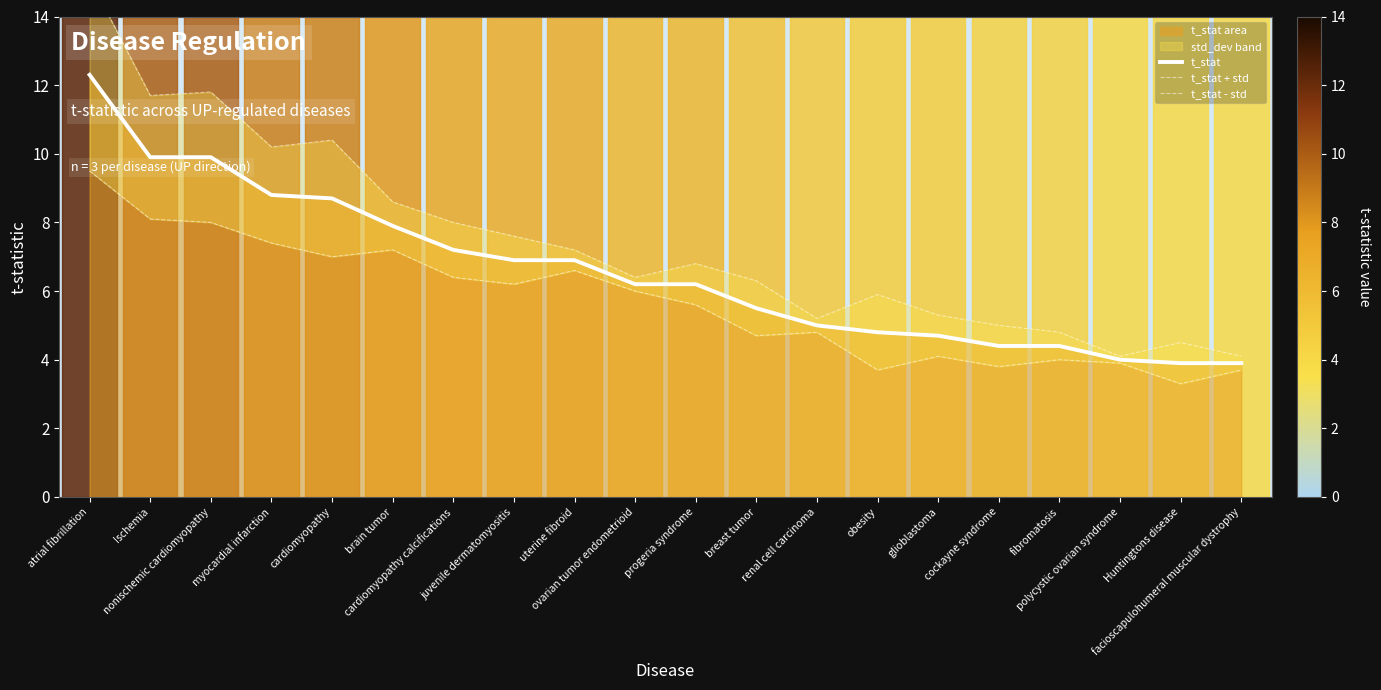

Which series has the largest range (max minus min)?

t_stat + std